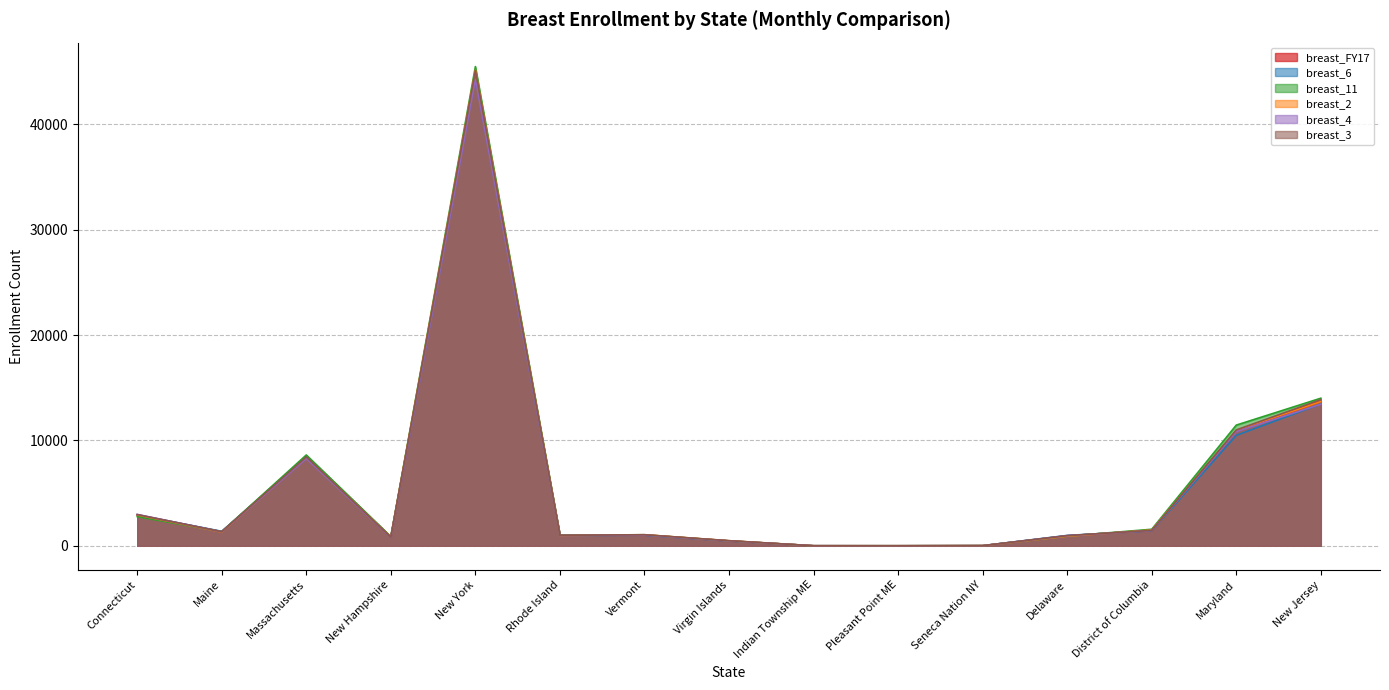

True or false: breast_FY17 has a value of 12.8 at Seneca Nation NY.

True